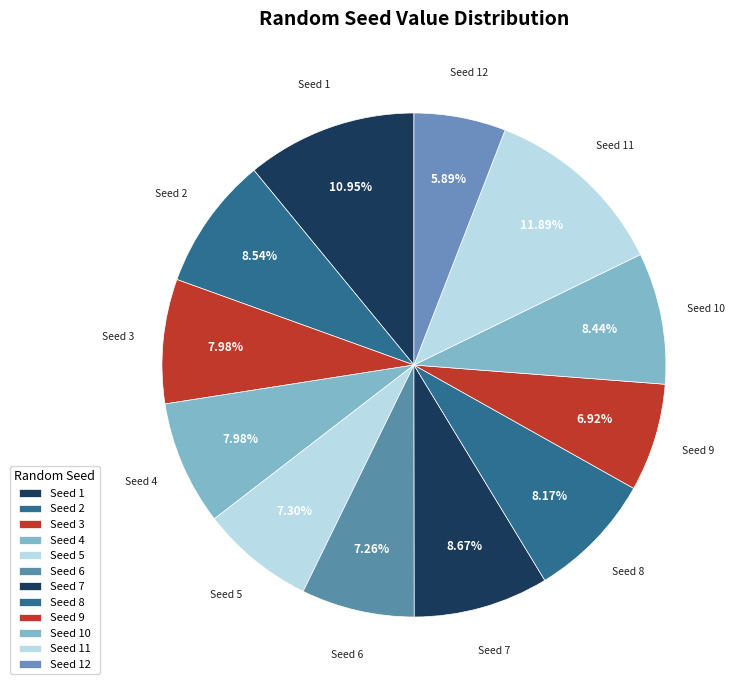

How many segments does this pie chart have?

12